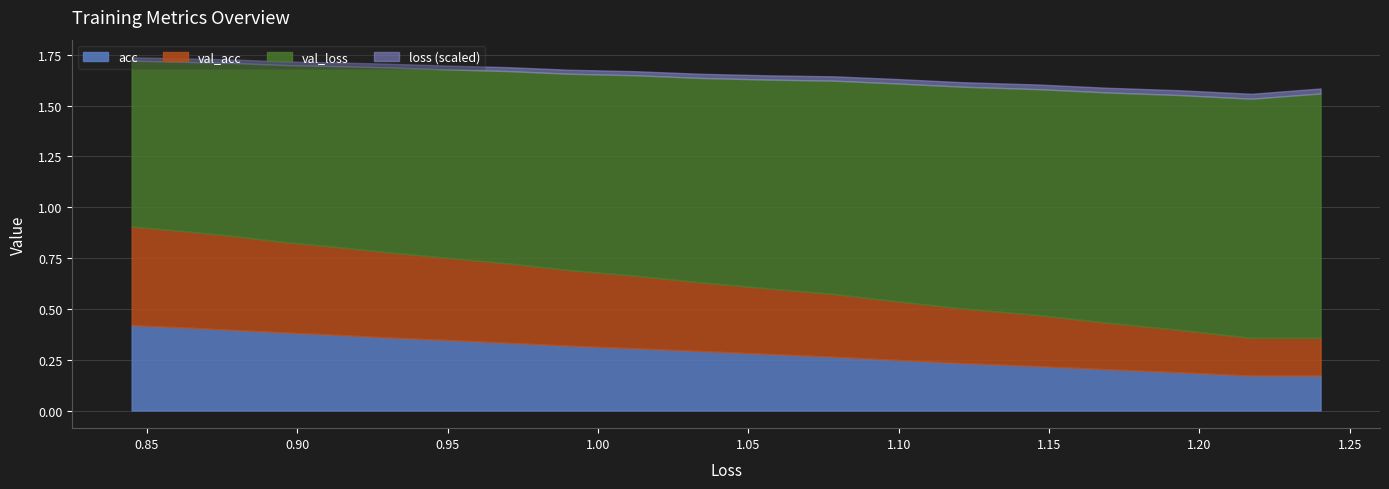

What is the value of the loss point at the 9th from the left?

1.1